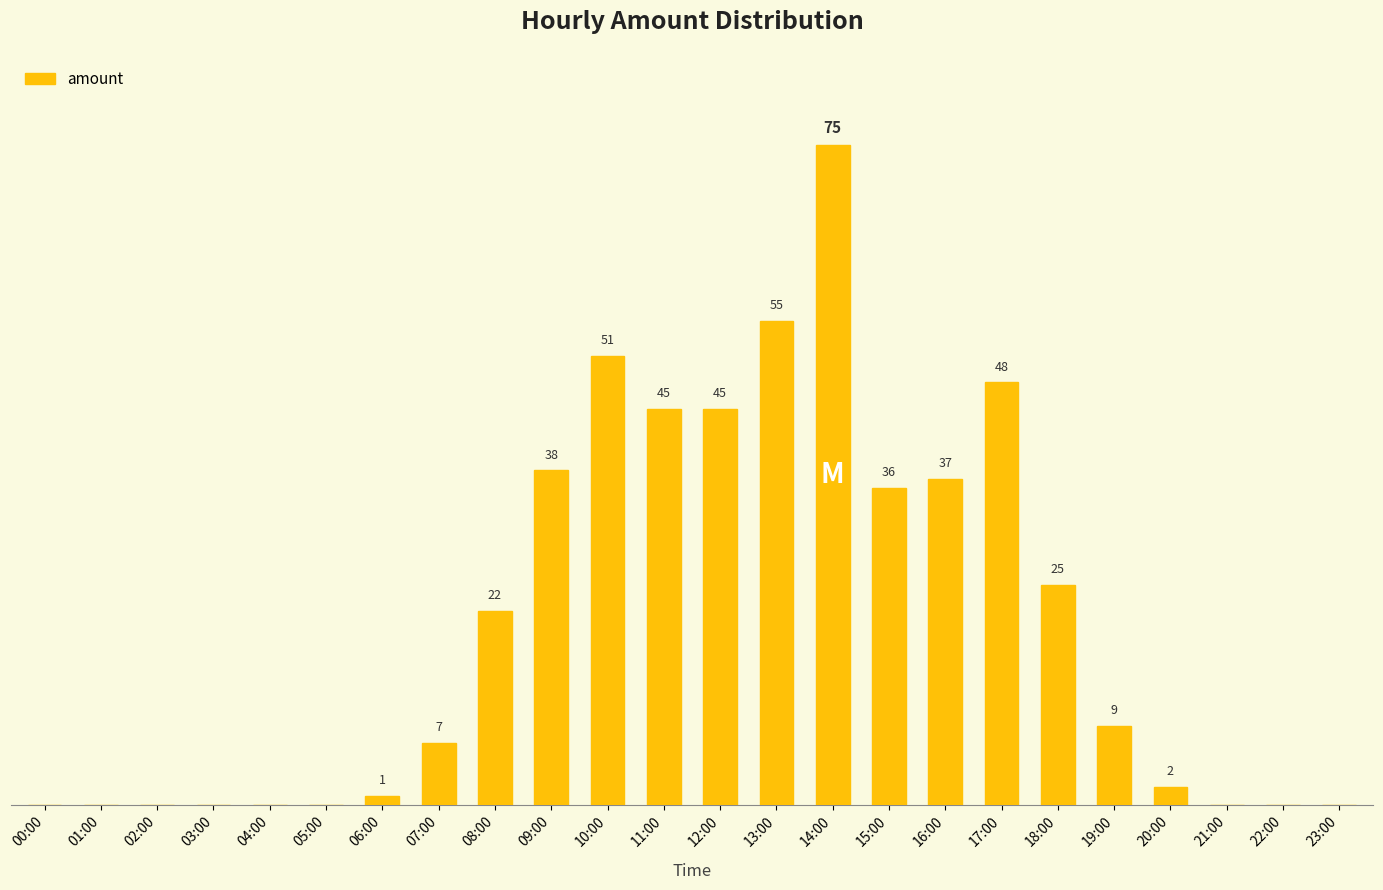

At which category does the chart reach its peak across all series?

14:00